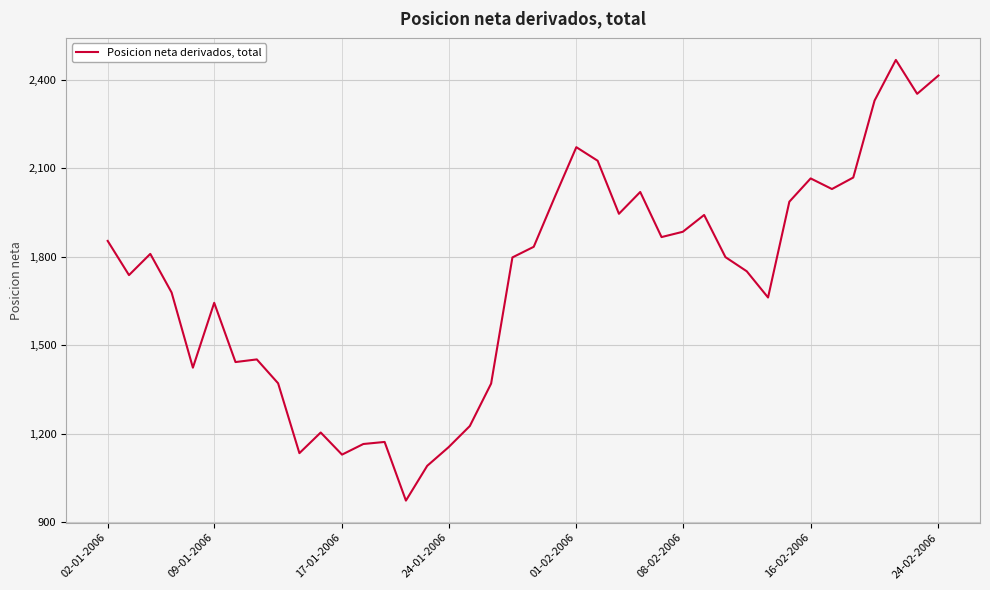

What is the maximum value shown in the chart?

2468